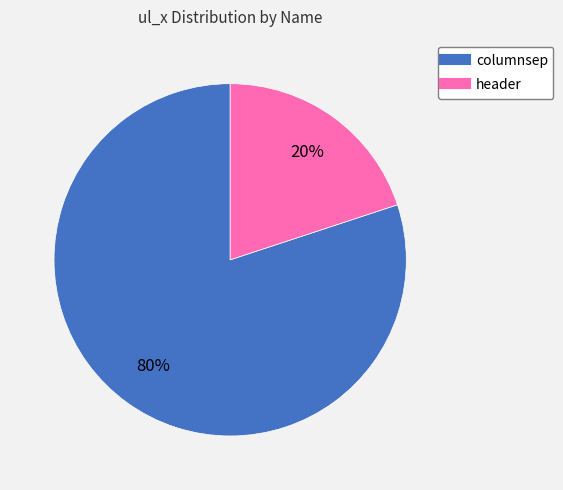

Which slice is the smallest?

header